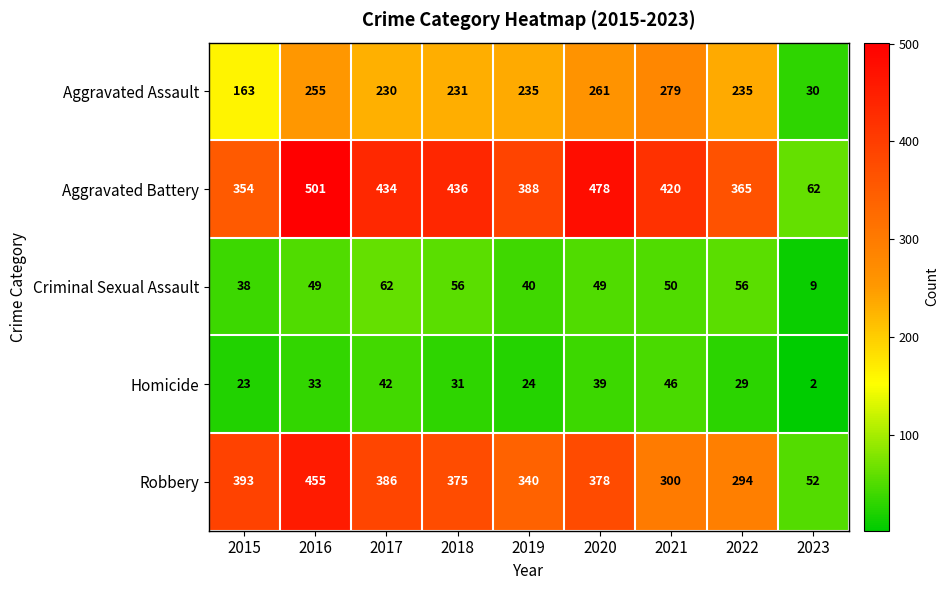

Is it true that Robbery equals 378 at 2020?

True